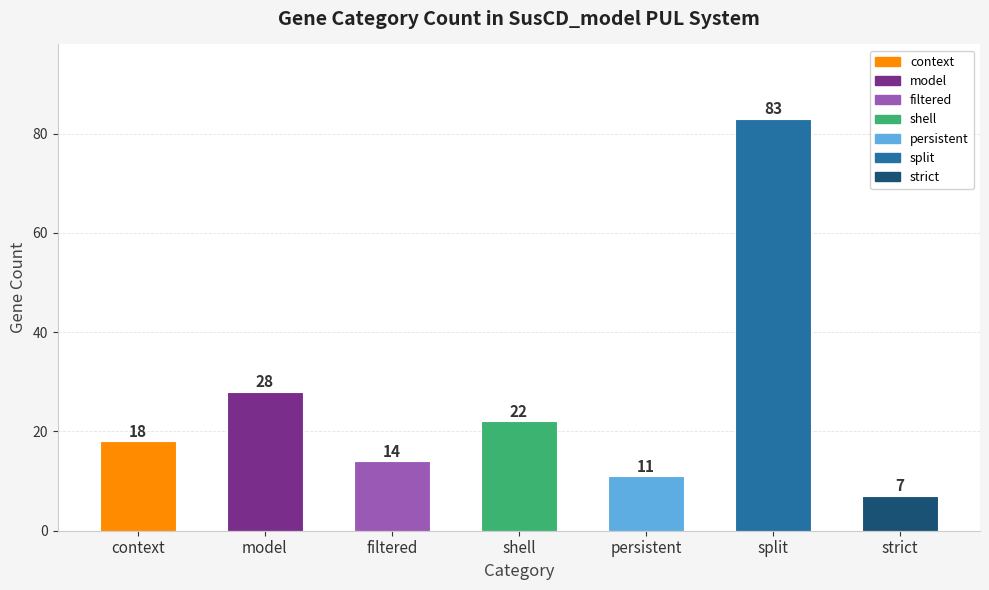

Are the bars horizontal?

No